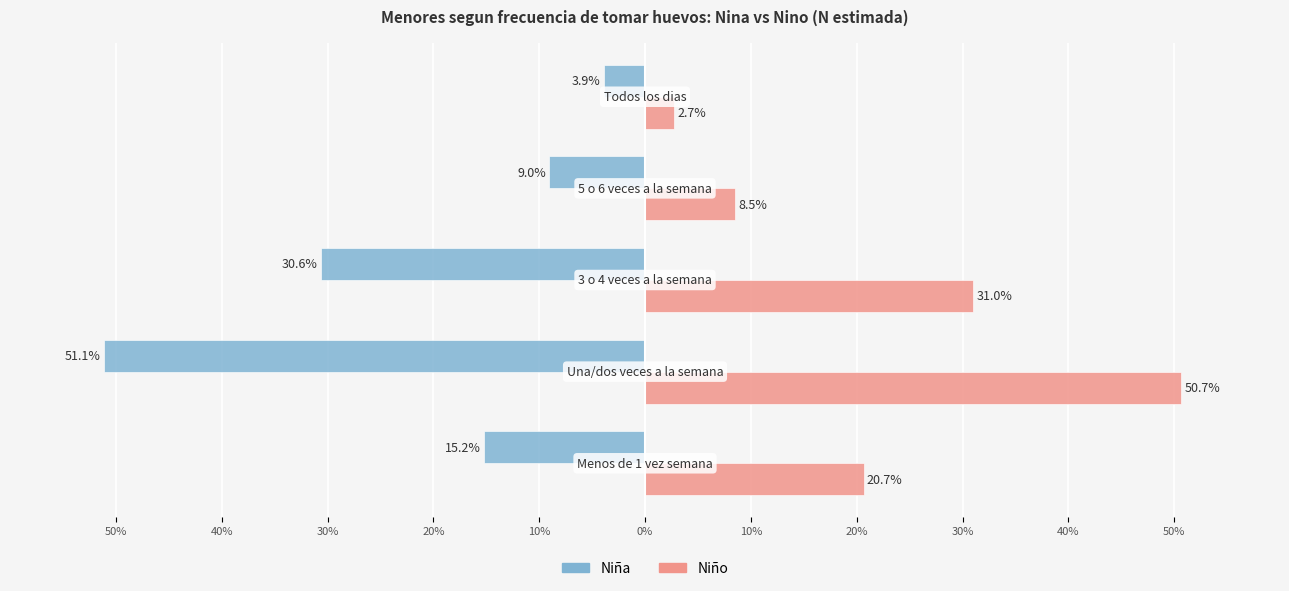

What are all the series names shown in the legend?

Niña, Niño